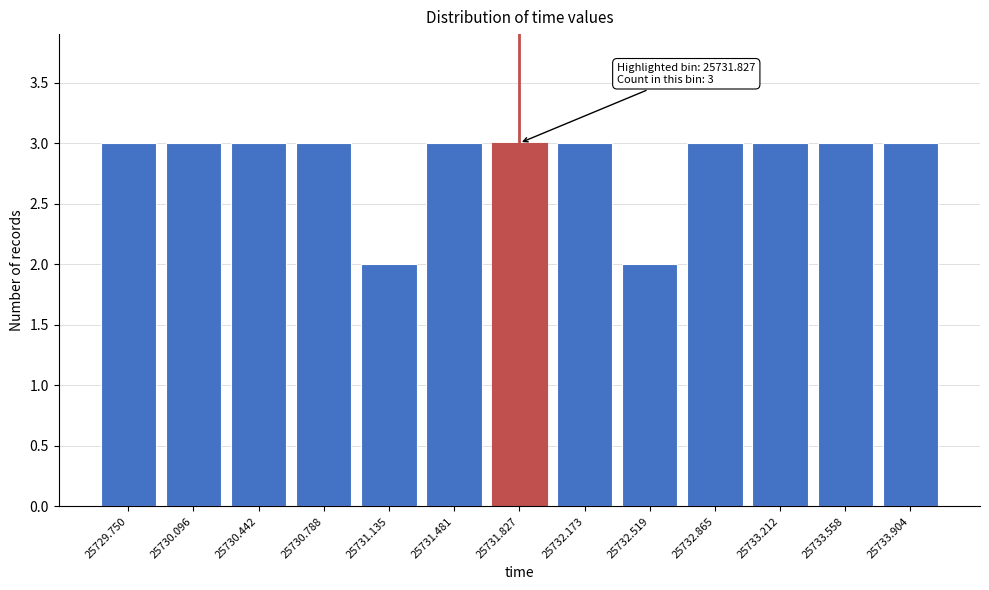

Reading right to left, what are all the values shown in this chart?

25733.904=3	25733.558=3	25733.212=3	25732.865=3	25732.519=2	25732.173=3	25731.827=3	25731.481=3	25731.135=2	25730.788=3	25730.442=3	25730.096=3	25729.750=3